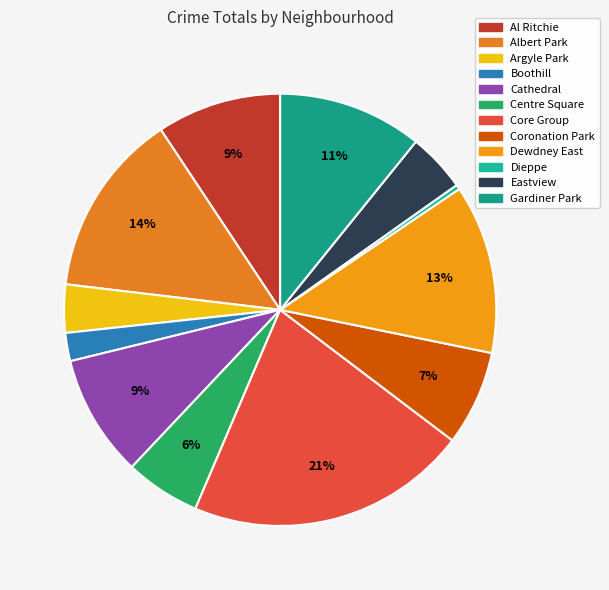

Count the number of slices in the pie.

12